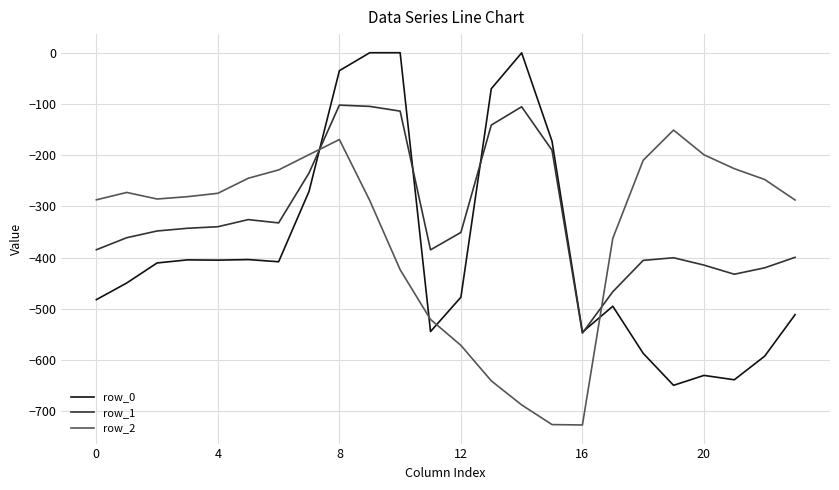

Rank the series by their maximum value, from lowest to highest.

row_2, row_1, row_0